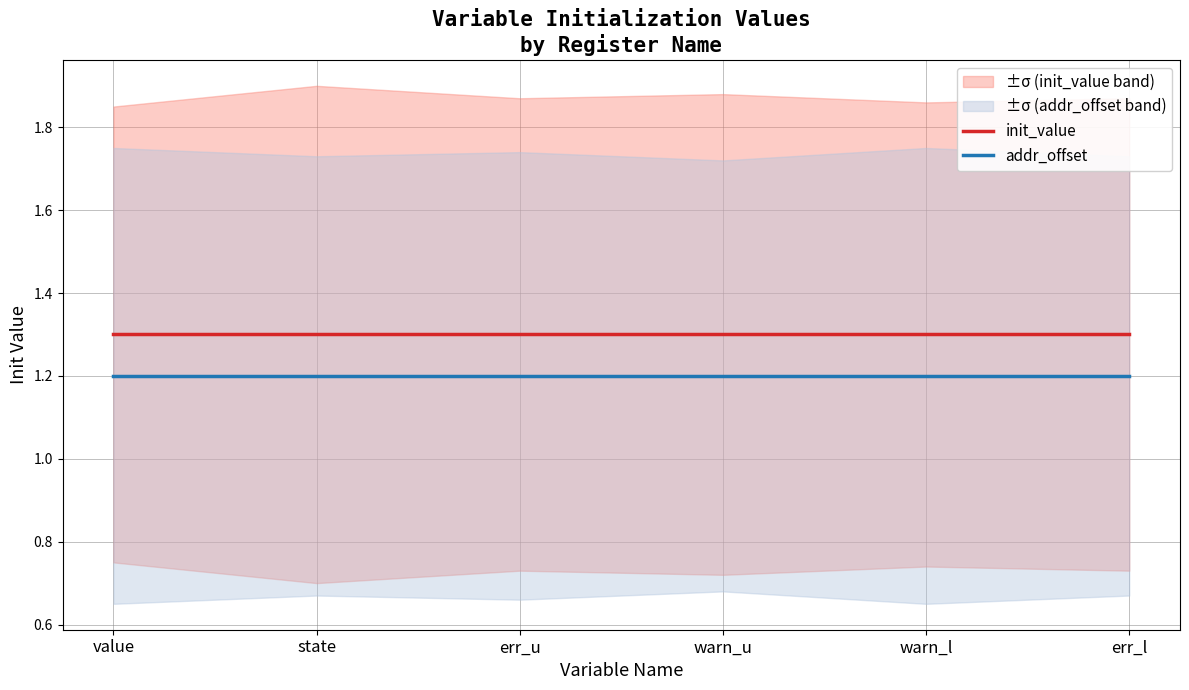

What is the label of the 3rd point from the left?

err_u